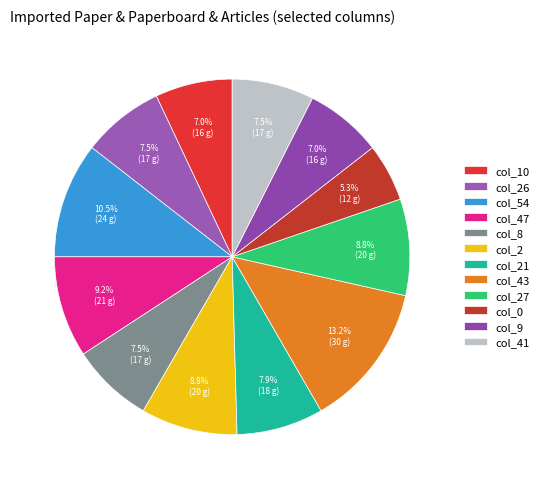

How many slices are in this pie chart?

12